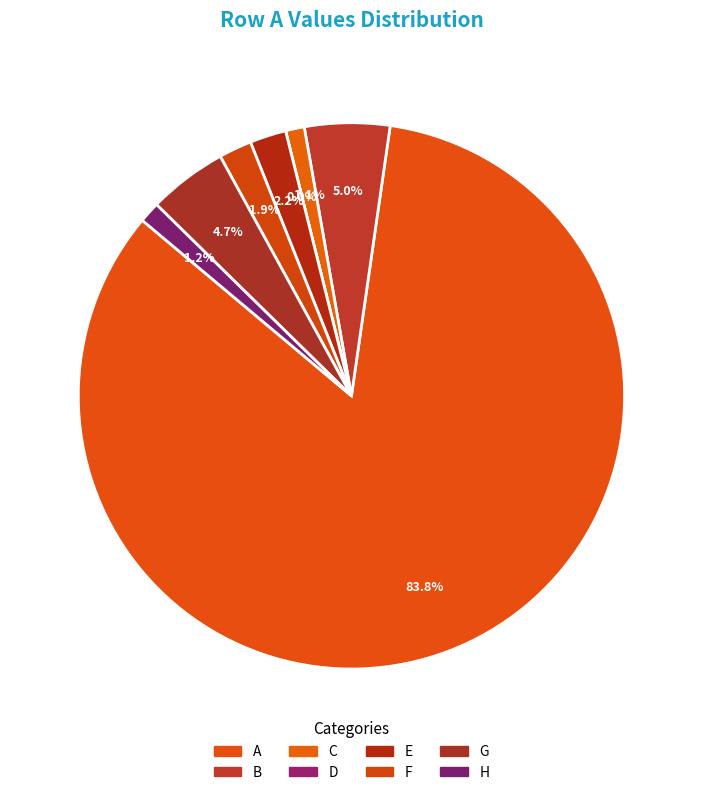

Rank the categories by value from highest to lowest.

A, B, G, E, F, H, C, D